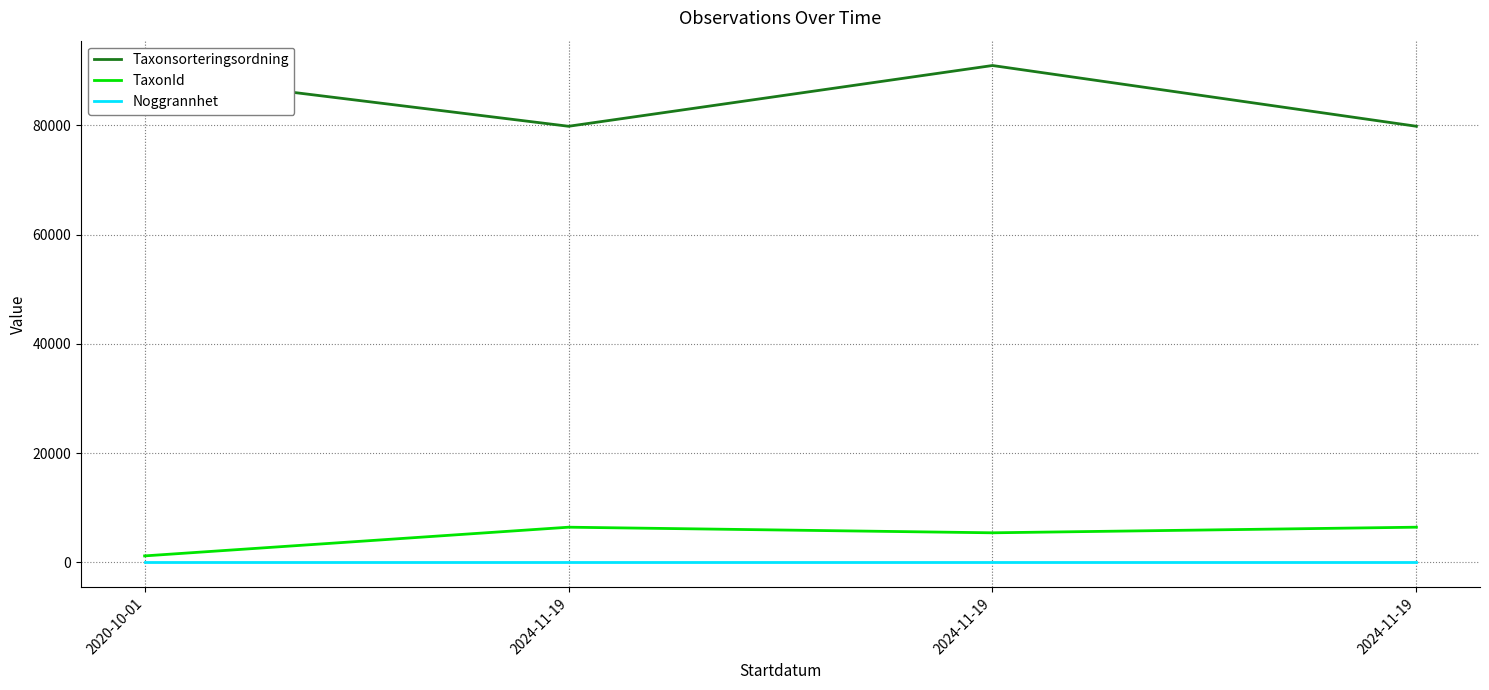

Reading right to left, extract all data points from this chart.

Taxonsorteringsordning: 2024-11-19=79852	2024-11-19=90975	2024-11-19=79852	2020-10-01=89406
TaxonId: 2024-11-19=6458	2024-11-19=5432	2024-11-19=6458	2020-10-01=1204
Noggrannhet: 2024-11-19=10	2024-11-19=10	2024-11-19=10	2020-10-01=10